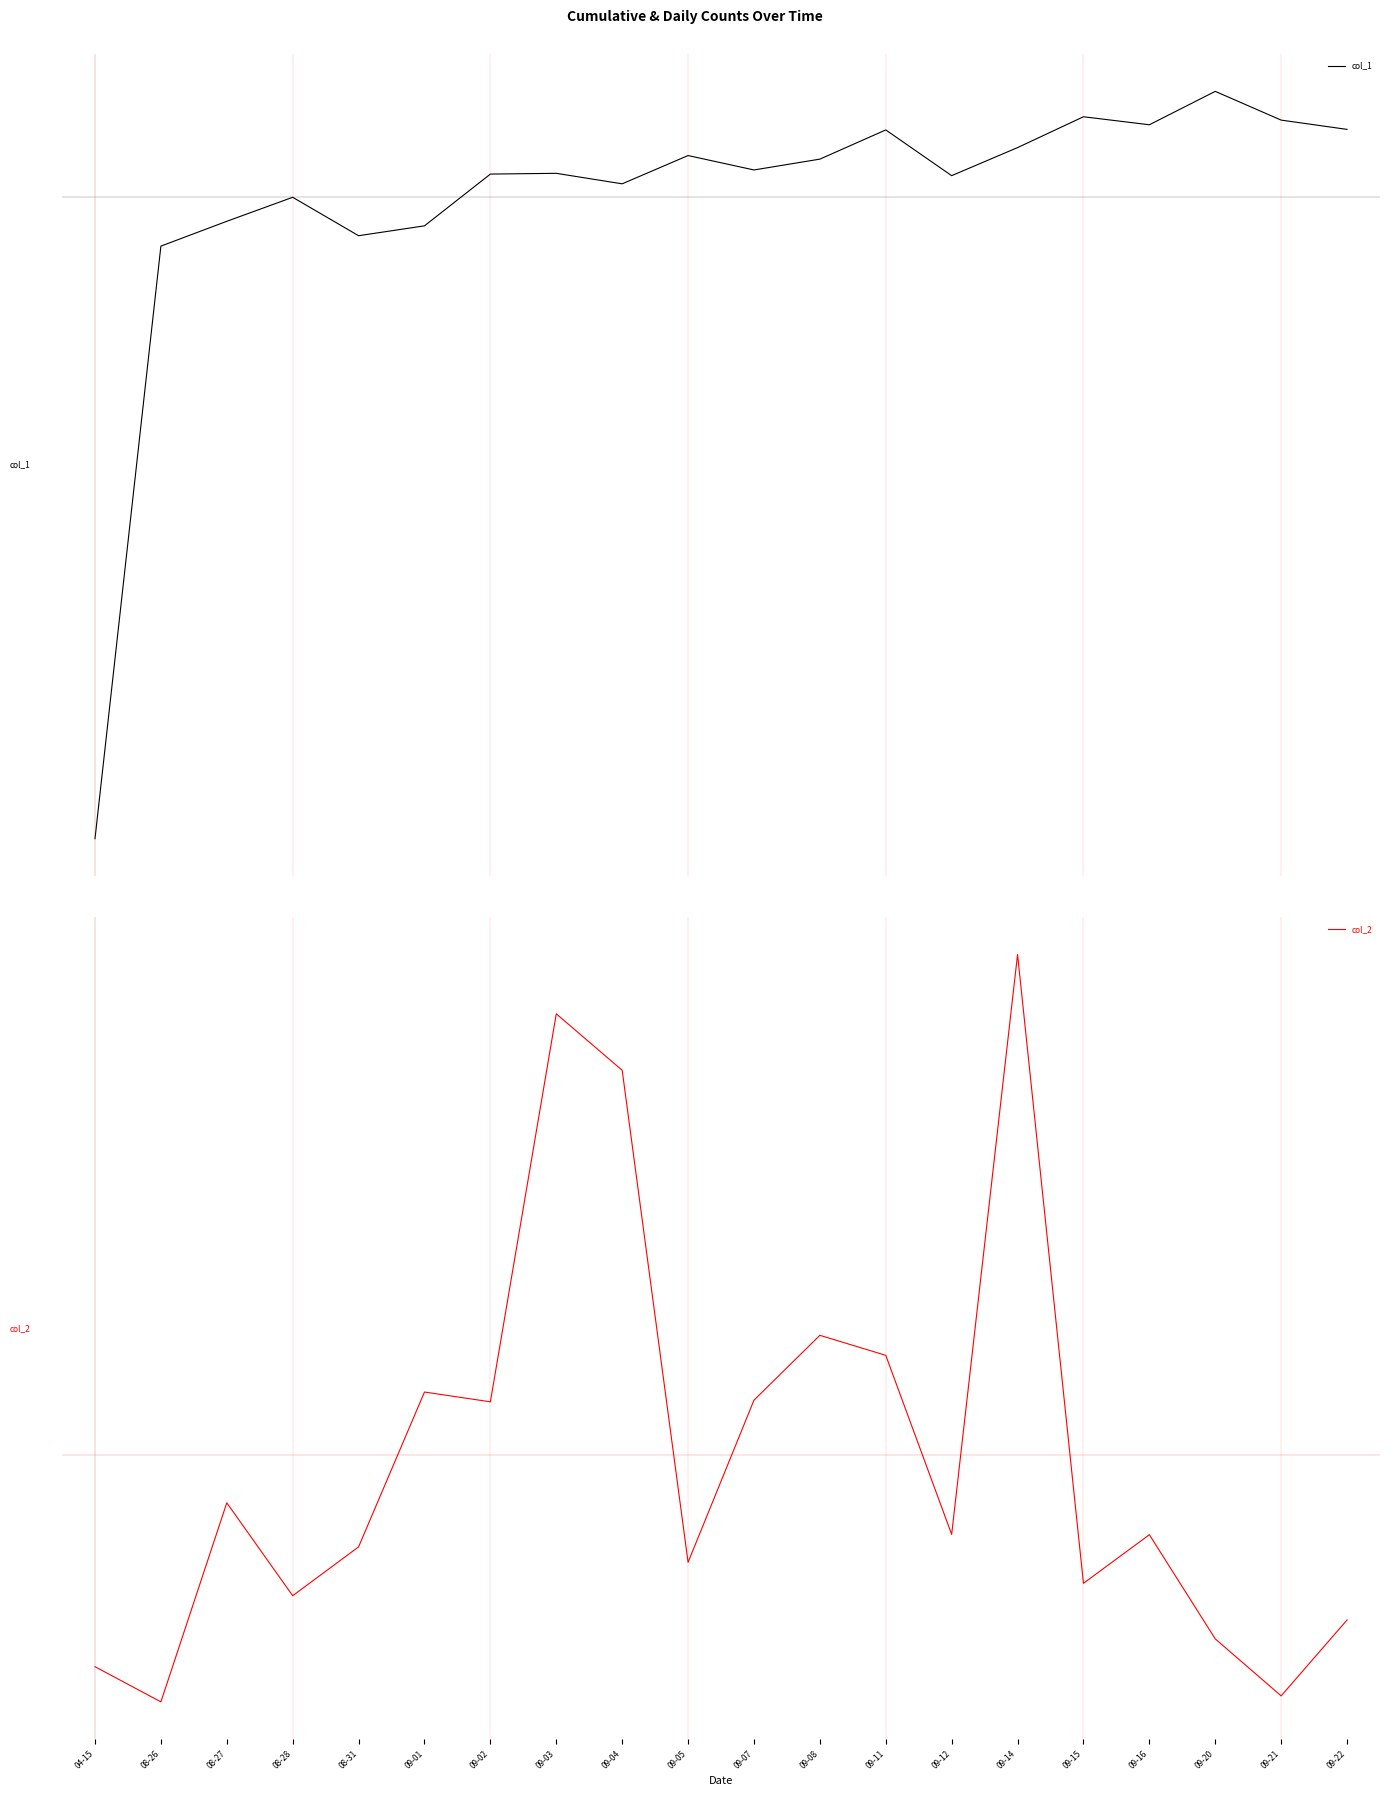

List the labels in order of col_1 value, largest first.

09-20, 09-15, 09-21, 09-16, 09-22, 09-11, 09-14, 09-05, 09-08, 09-07, 09-03, 09-02, 09-12, 09-04, 08-28, 08-27, 09-01, 08-31, 08-26, 04-15